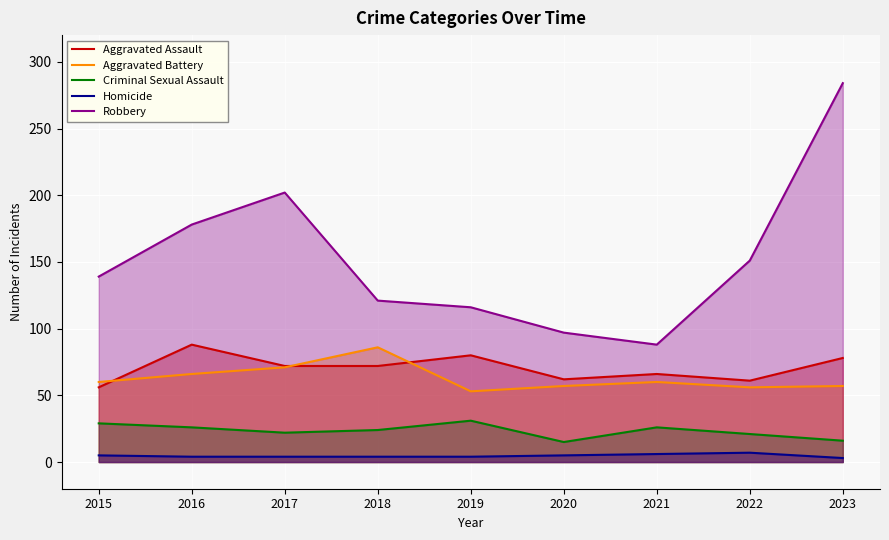

Which series has the largest range (max minus min)?

Robbery